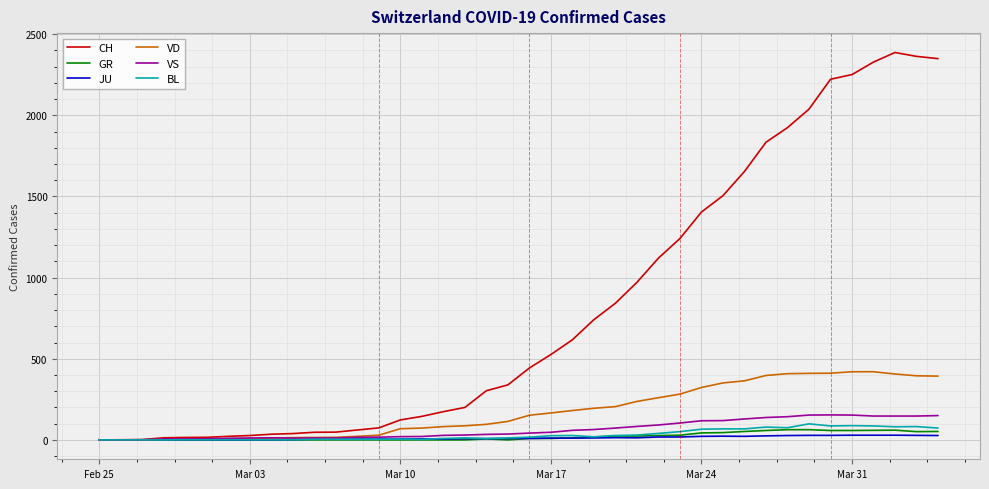

Which series has the largest total across all categories?

CH